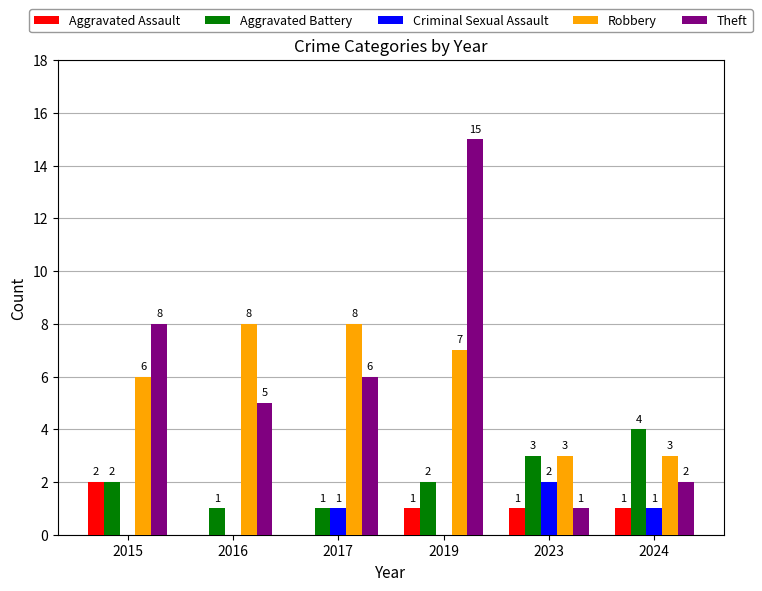

Which series has the largest total across all categories?

Theft